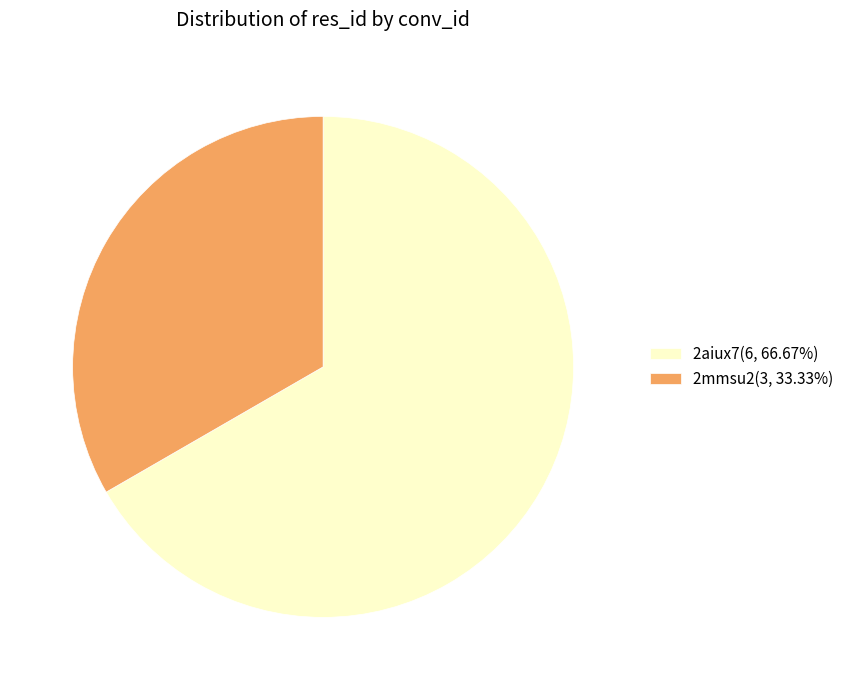

Does 2mmsu2(3, 33.33%) represent more than half of the total?

No